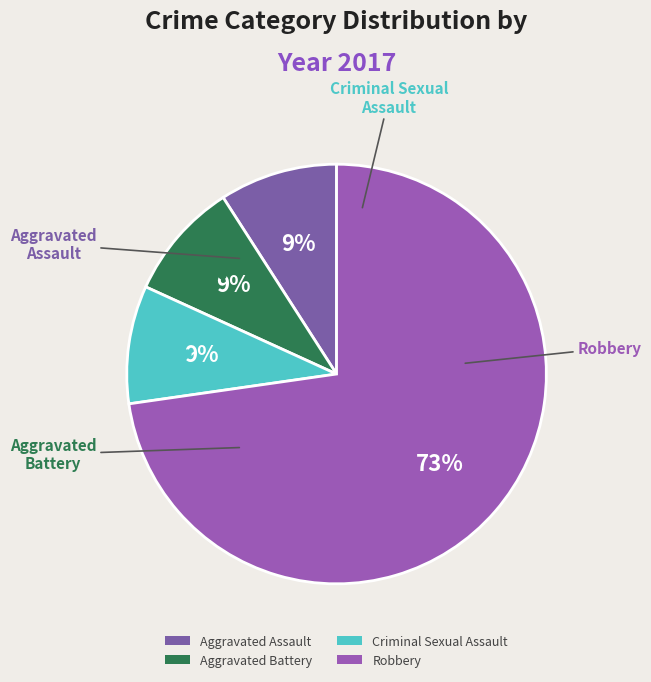

To the nearest percent, what percentage of the pie is Aggravated Assault?

9%